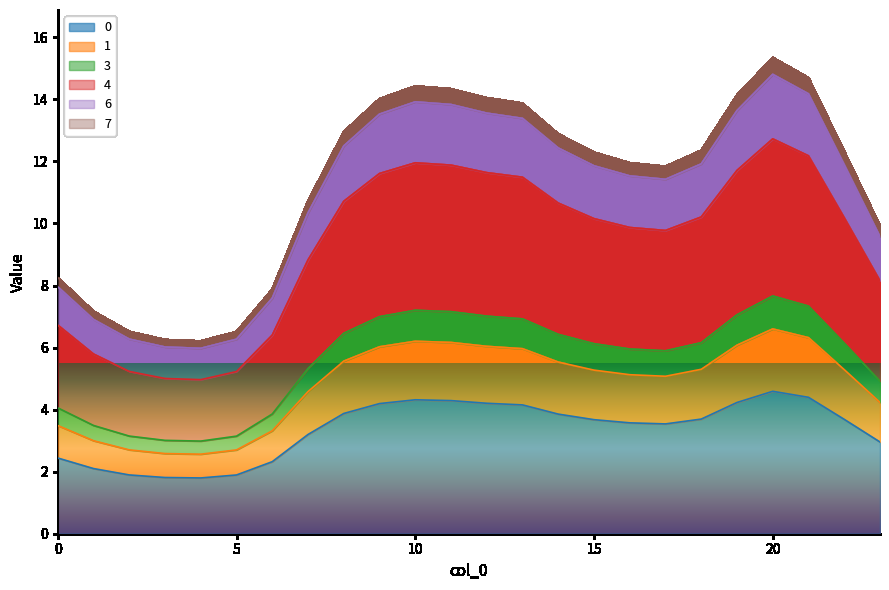

At which label is 0 closest to 3?

23